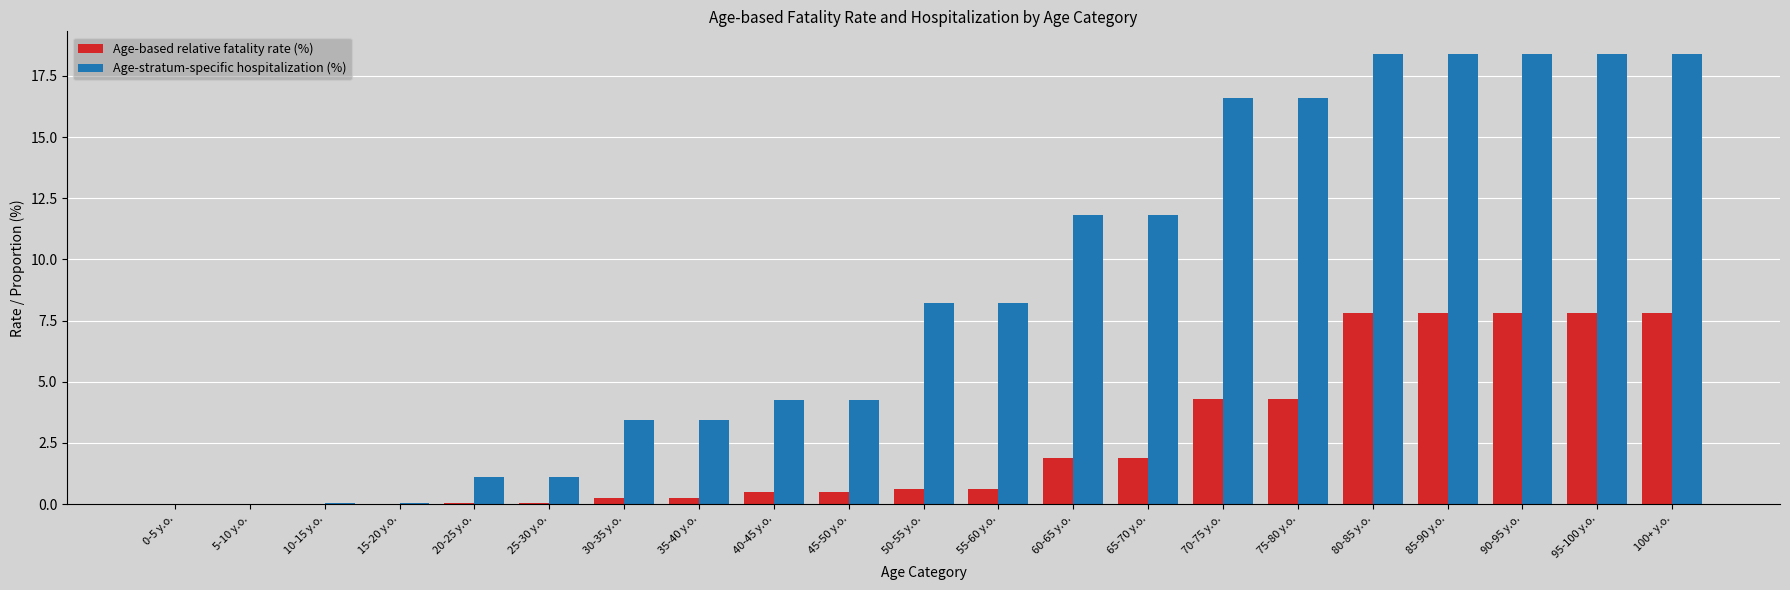

What is the total value across all series at 90-95 y.o.?

26.2